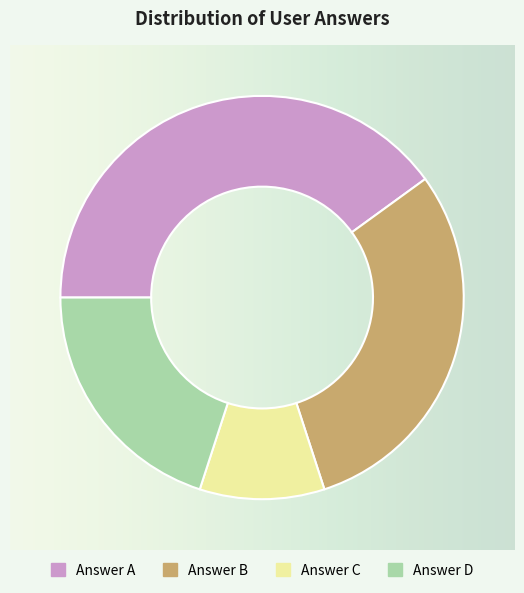

Combined, do Answer C and Answer D account for over 50%?

No